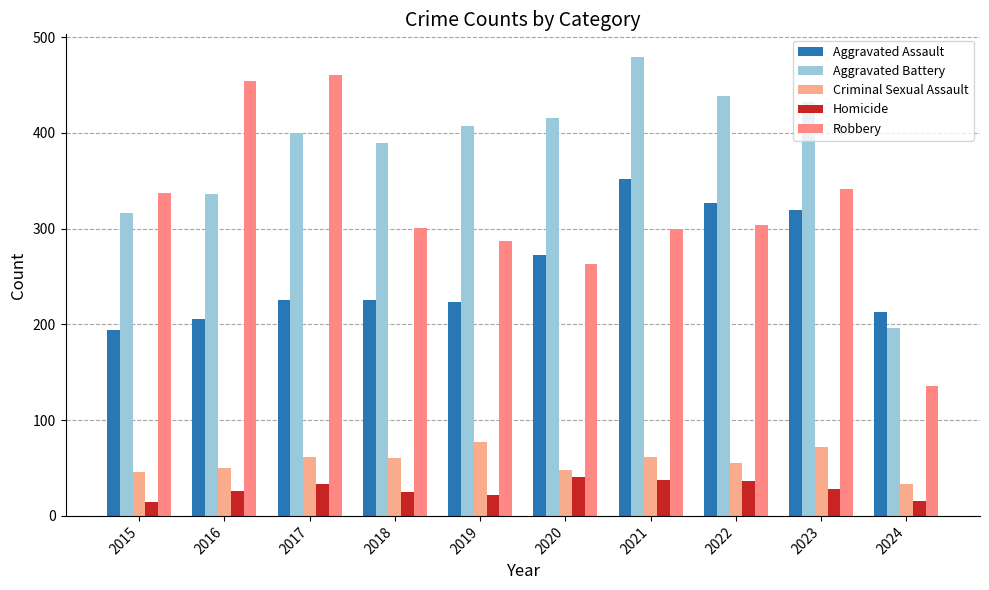

How many bars are there in total?

50